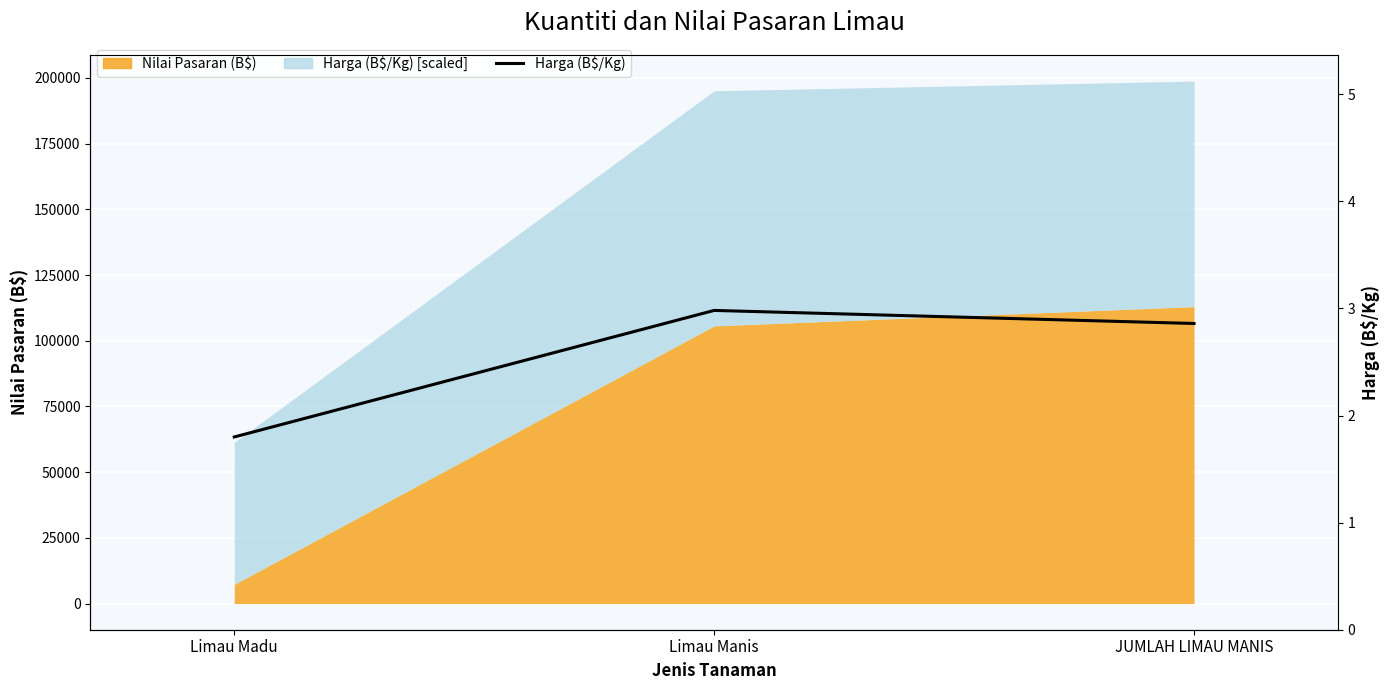

What position from the left is JUMLAH LIMAU MANIS?

3